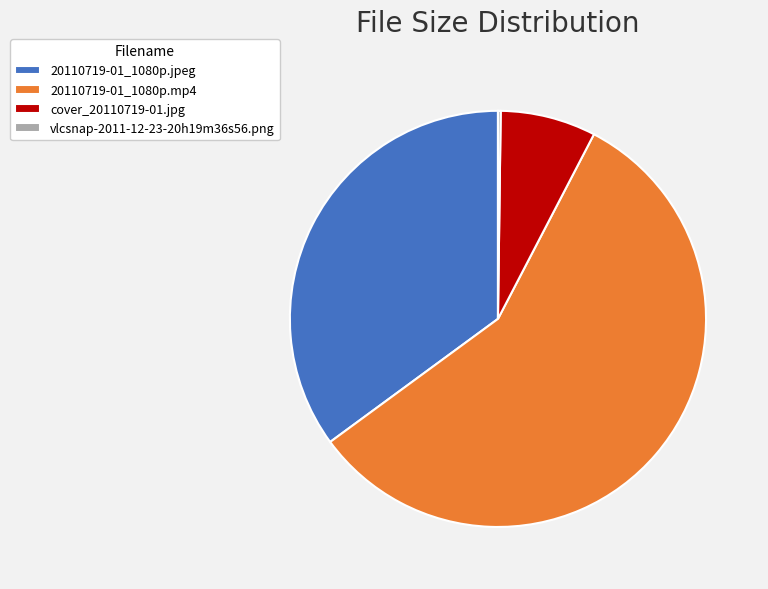

What is the largest slice in the pie chart?

20110719-01_1080p.mp4